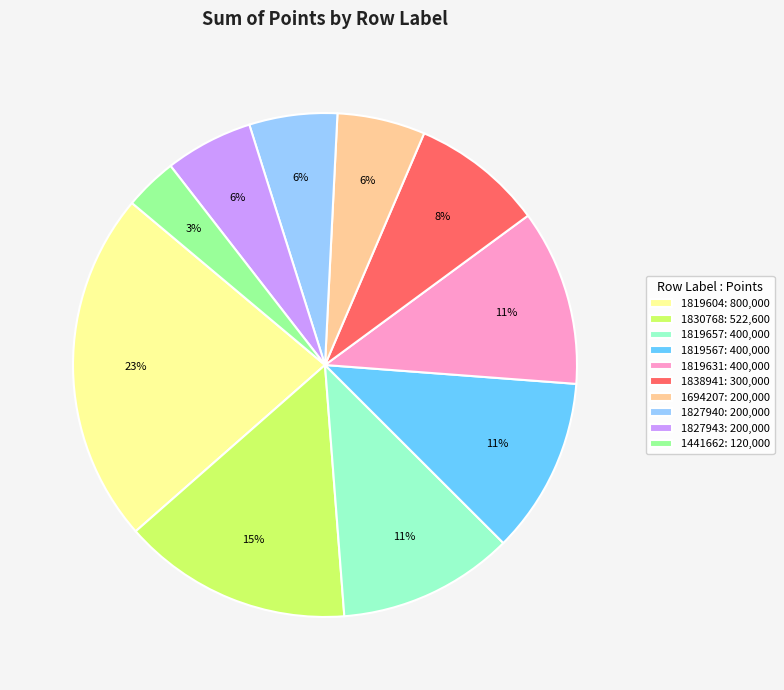

How many slices are in this pie chart?

10